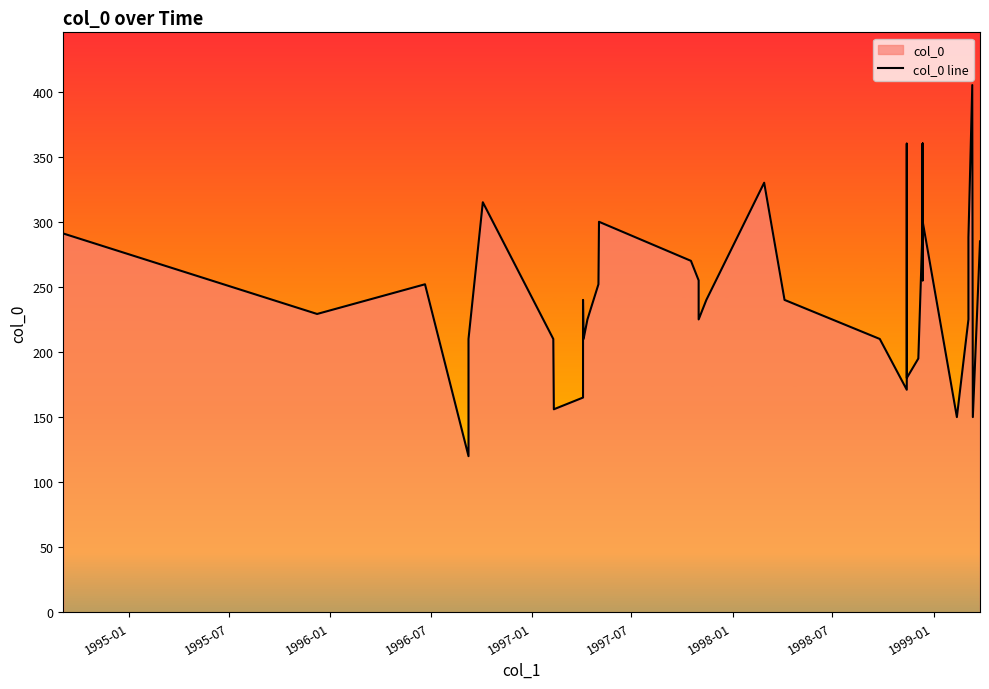

What is the difference between the maximum and second lowest values?

255.0